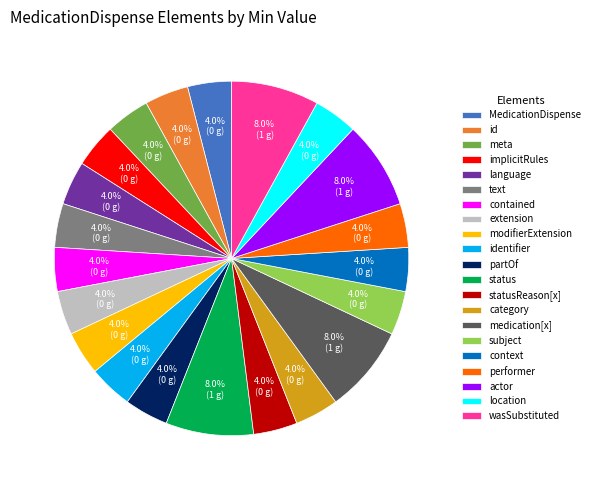

Which has a higher value, subject or status?

status